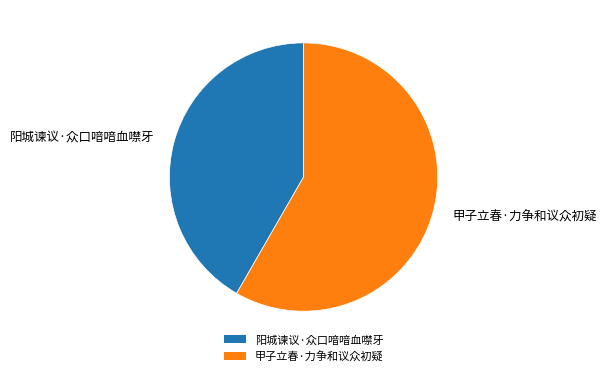

True or false: 甲子立春·力争和议众初疑 accounts for 58% of the total.

True